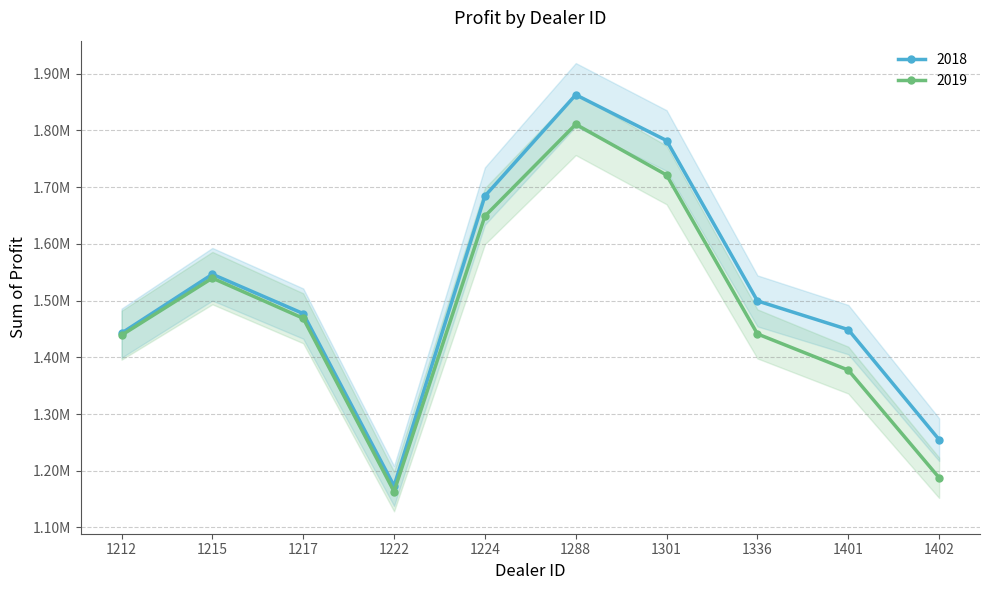

Reading left to right, list all the values displayed in this chart.

2018: 1212=1442501.0	1215=1546386.2	1217=1477022.5	1222=1173165.0	1224=1684246.0	1288=1862804.0	1301=1782083.8	1336=1499372.0	1401=1448764.8	1402=1254783.5
2019: 1212=1438925.0	1215=1539600.0	1217=1468762.5	1222=1163362.5	1224=1648825.0	1288=1810750.0	1301=1721337.5	1336=1441162.5	1401=1377400.0	1402=1187612.5